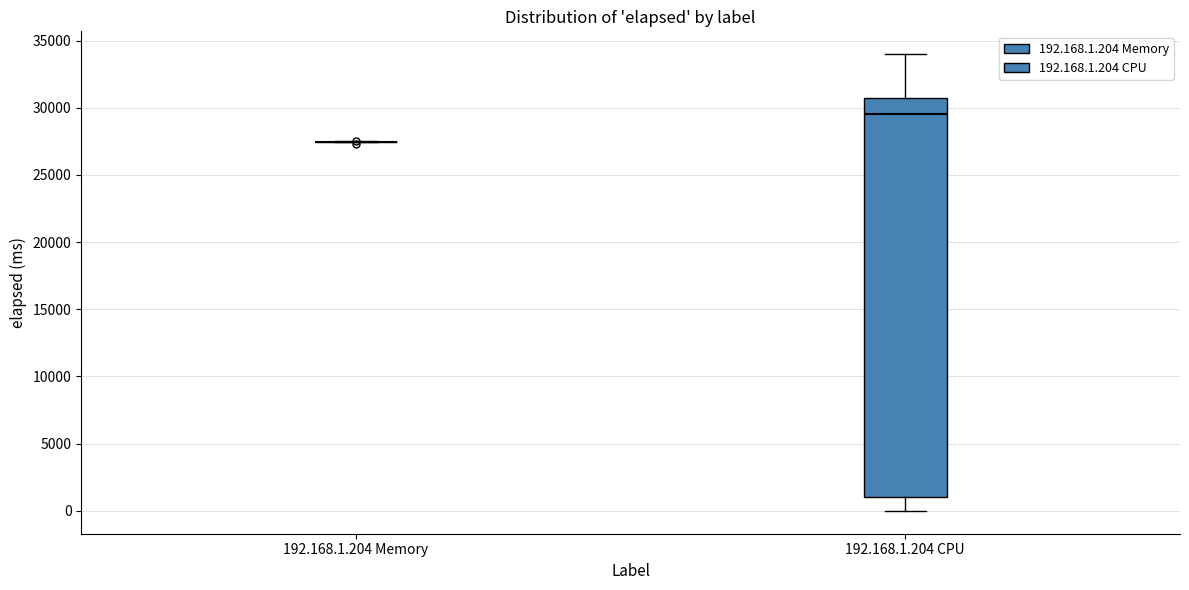

Reading left to right, transcribe this box plot: for each box, give where its median line is, the range the box spans, and where its two whiskers end, as read against the y-axis. The values are not printed on the chart, so give them approximately, as read against the axis.

192.168.1.204 Memory: box collapsed to a line at 27500, whiskers 27500 to 27500
192.168.1.204 CPU: median 29500, box 1000 to 30500, whiskers 0 to 34000